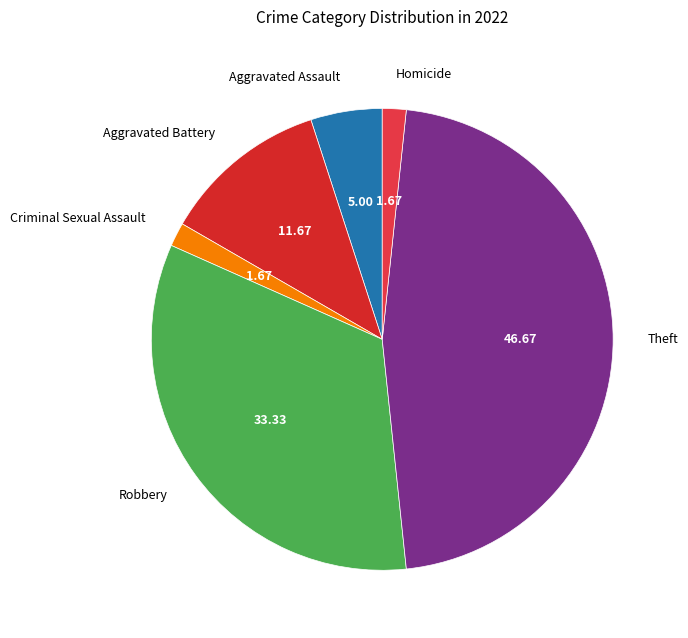

Is it true that Theft is 47% of the pie?

True